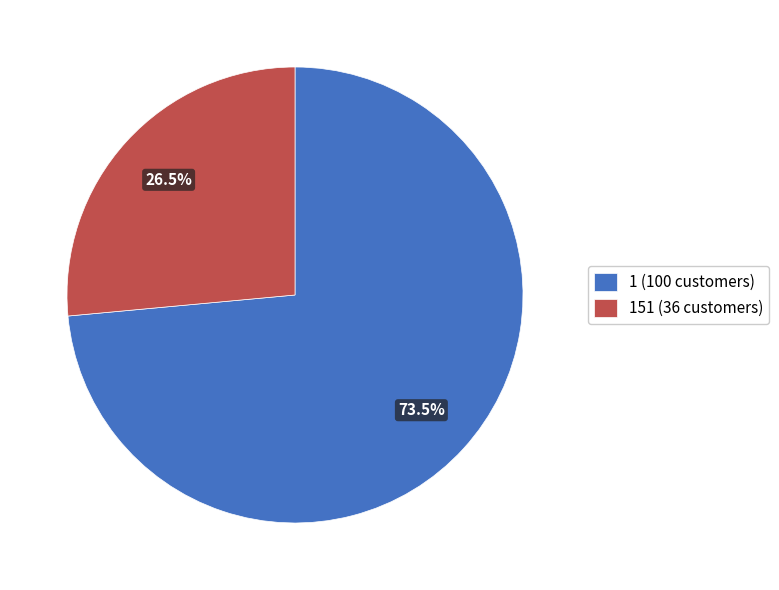

What portion of the pie excludes 1 (100 customers)?

26.5%